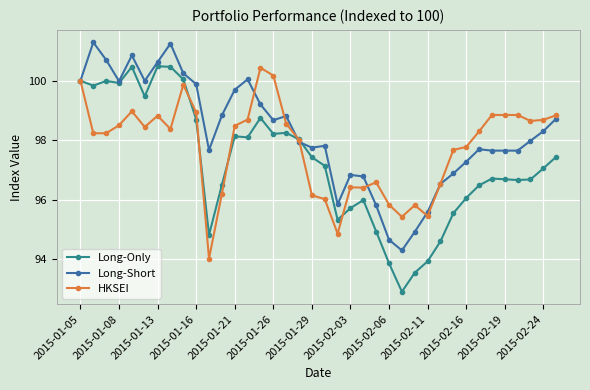

Does the chart display data point markers on the line(s)?

Yes